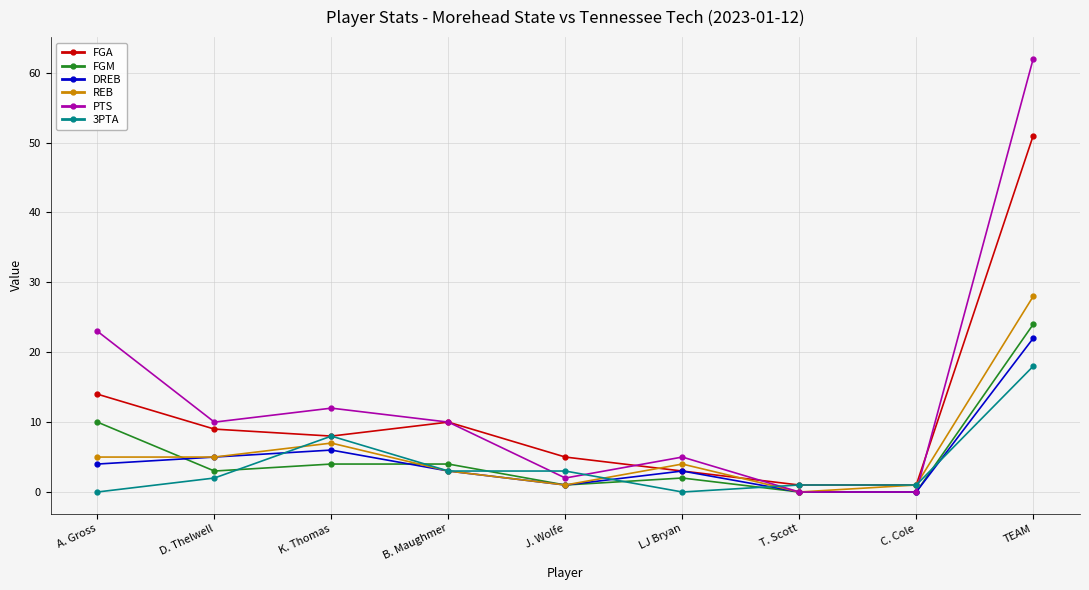

What is the average value of the PTS series?

14